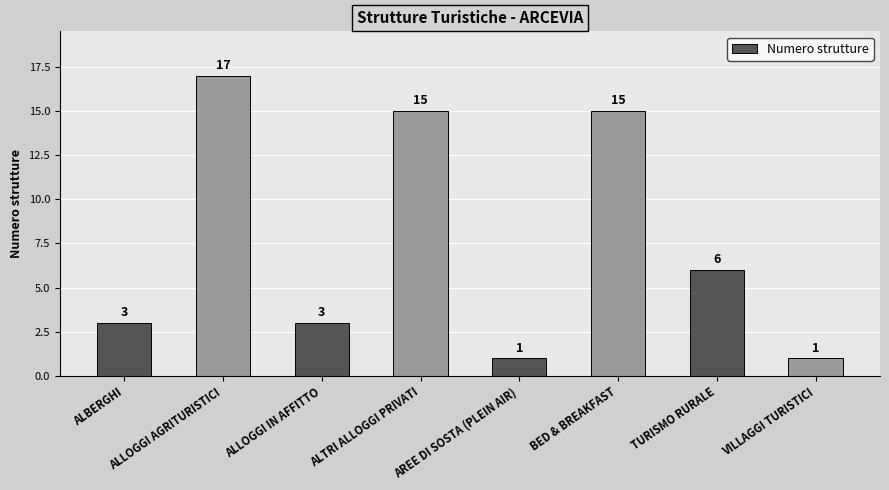

How many bars are there in total?

8